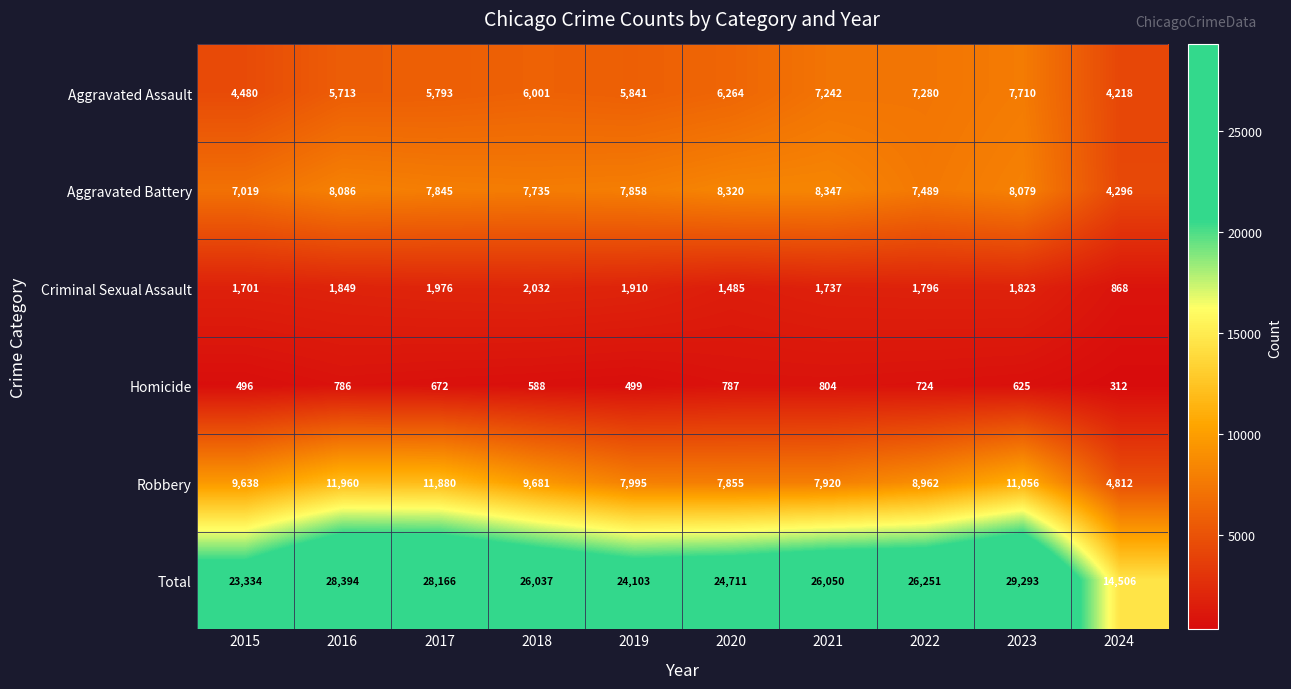

What is the difference between the Robbery values at 2020 and 2015?

1783